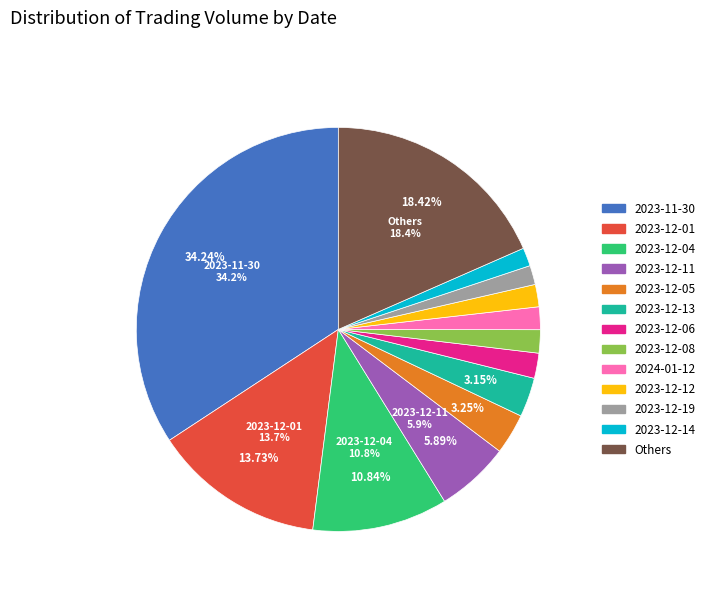

Is there any slice that represents more than half of the pie?

No